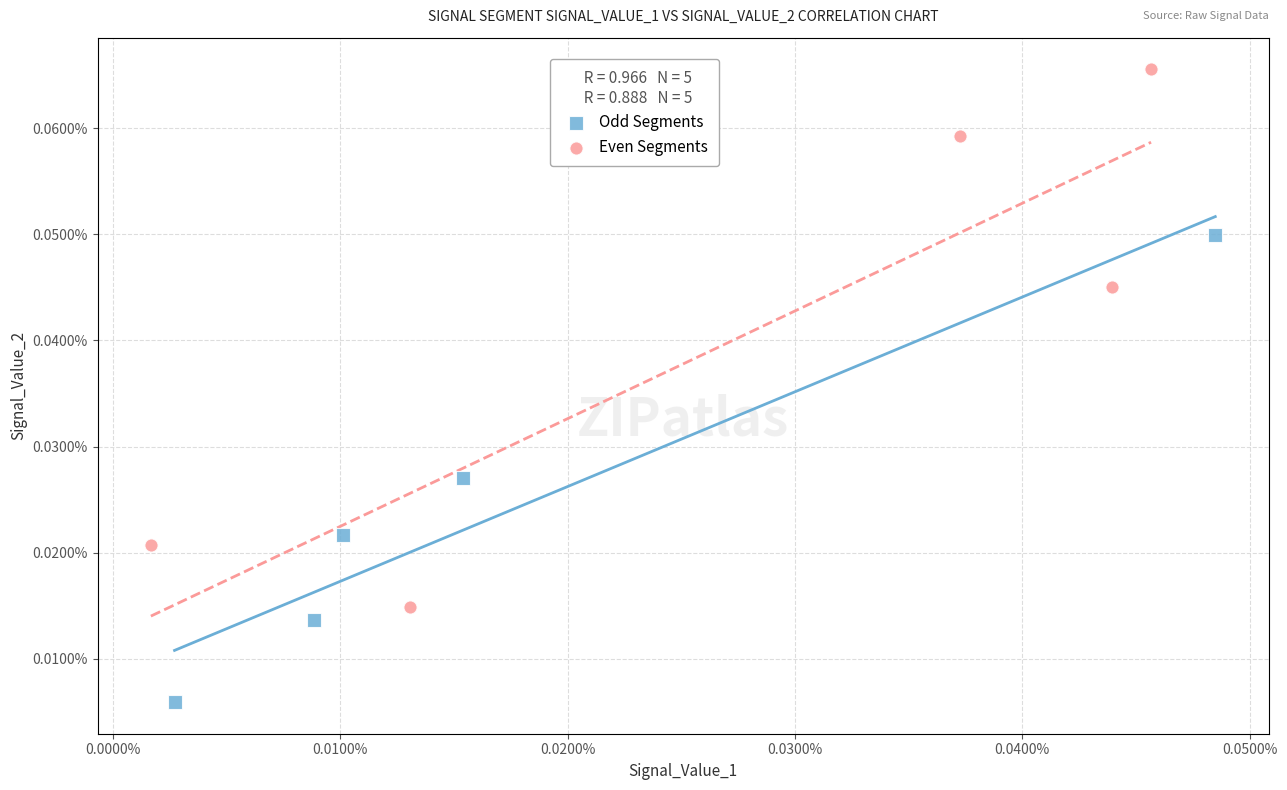

Which series reaches the minimum Y coordinate?

Odd Segments